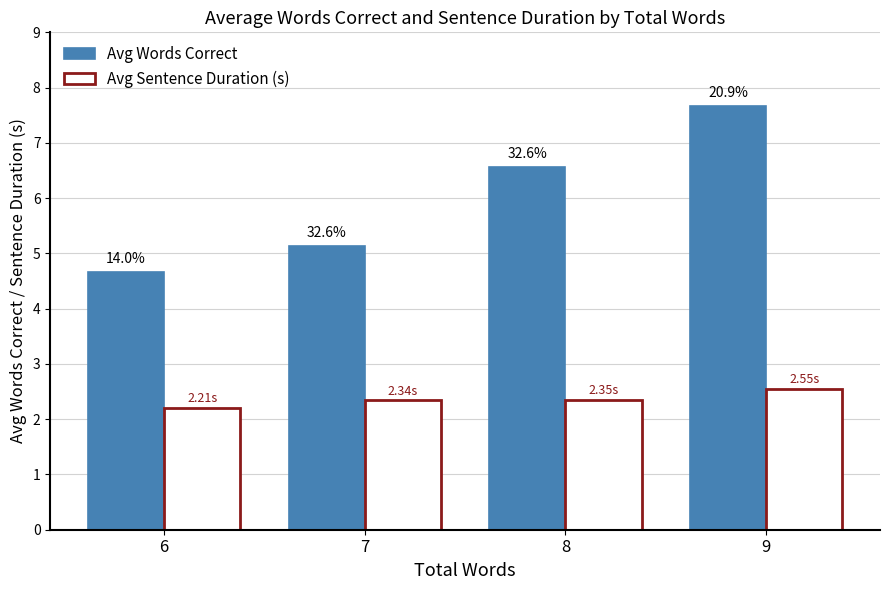

The value of Avg Words Correct at 7 is 5.1. True or false?

True